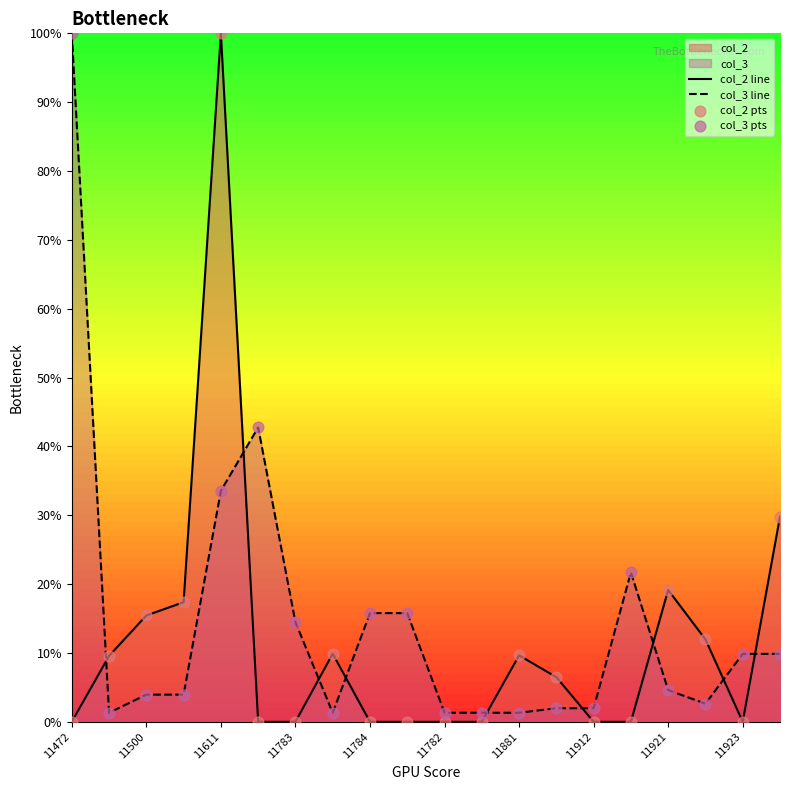

What is the maximum value for col_2 line?

100.0